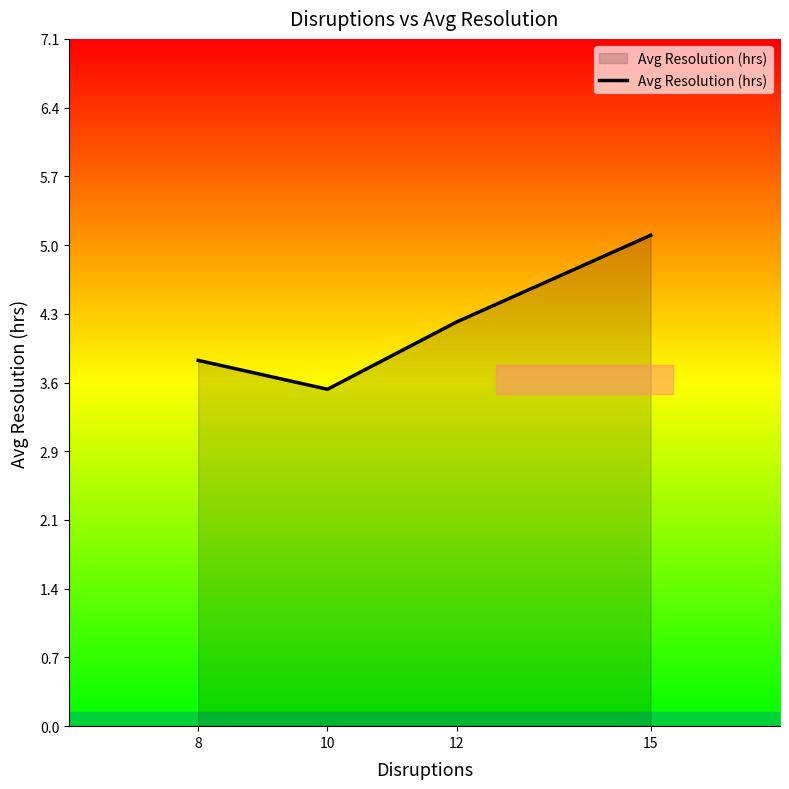

Rank the categories by value from highest to lowest.

15, 12, 8, 10